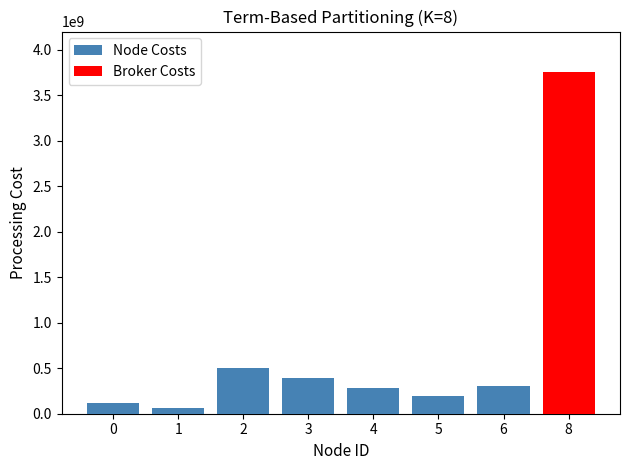

Reading left to right, list all the values displayed in this chart.

Node Costs: 0=120000000	1=60000000	2=500000000	3=390000000	4=280000000	5=190000000	6=310000000	8=390000000
Broker Costs: 0=0	1=0	2=0	3=0	4=0	5=0	6=0	8=3750000000